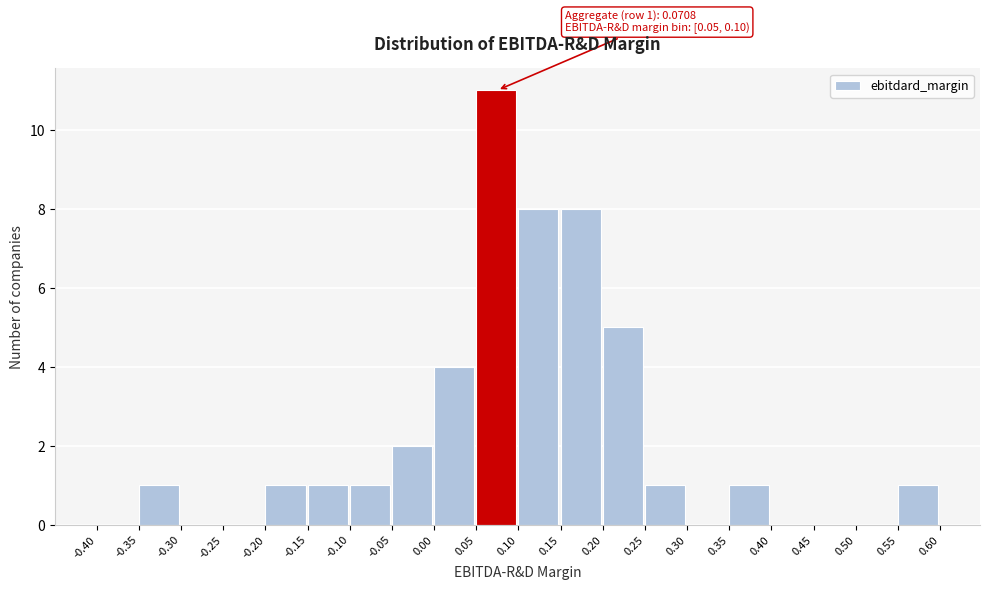

Which range on the x-axis has the tallest bar?

0.05 to 0.10